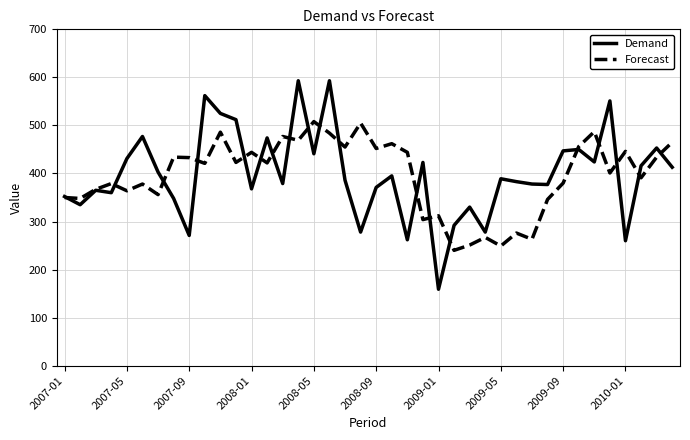

List the series in order of their peak value, lowest first.

Forecast, Demand